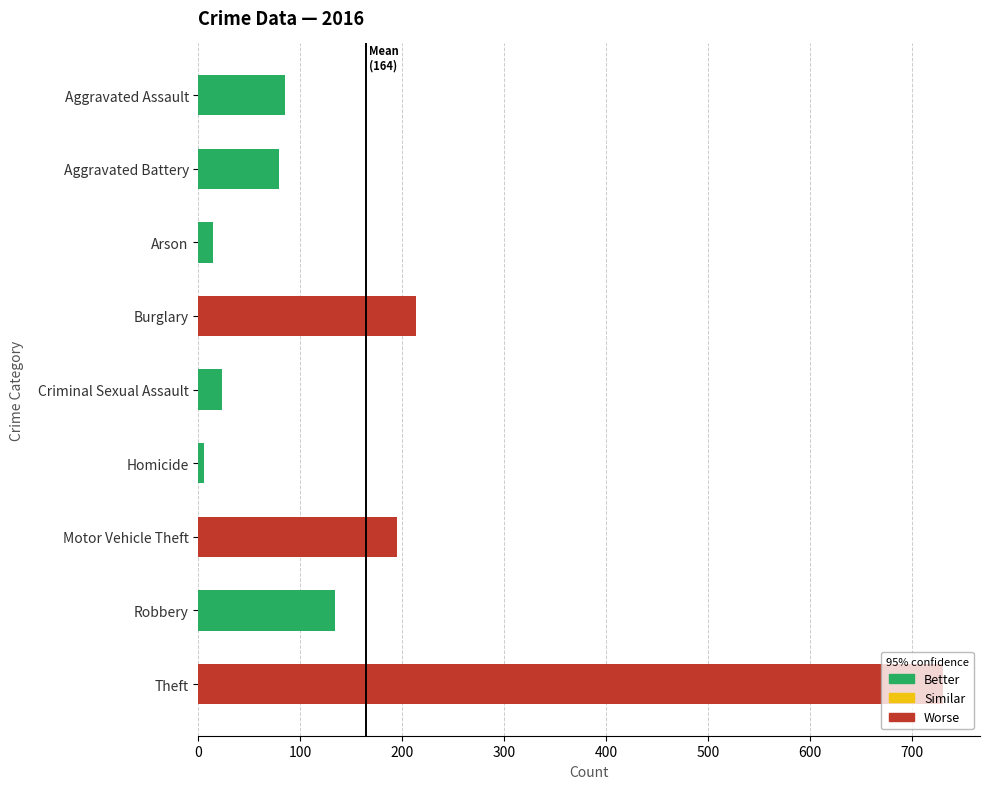

Which has a higher value, Aggravated Assault or Homicide?

Aggravated Assault